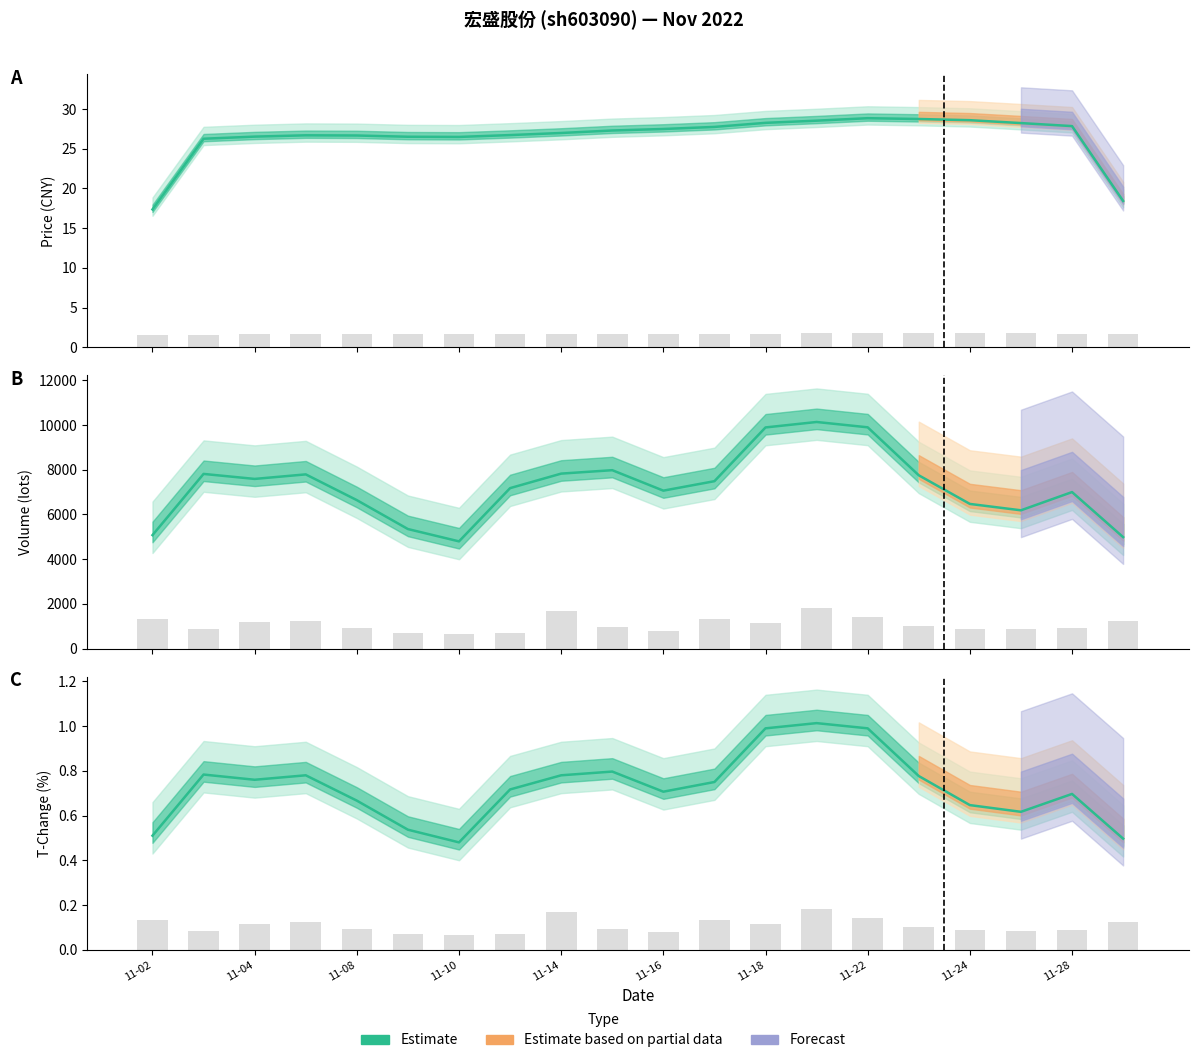

Is the value of t_volume at 2022-11-28 greater than the value of price at 2022-11-11?

No